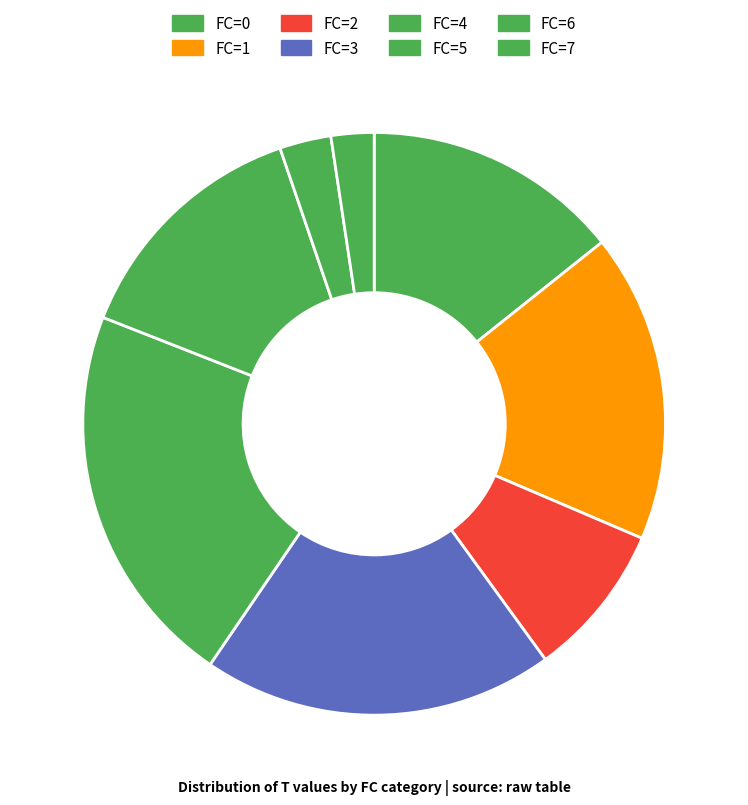

Rank the categories by value from highest to lowest.

4, 3, 1, 5, 0, 2, 6, 7